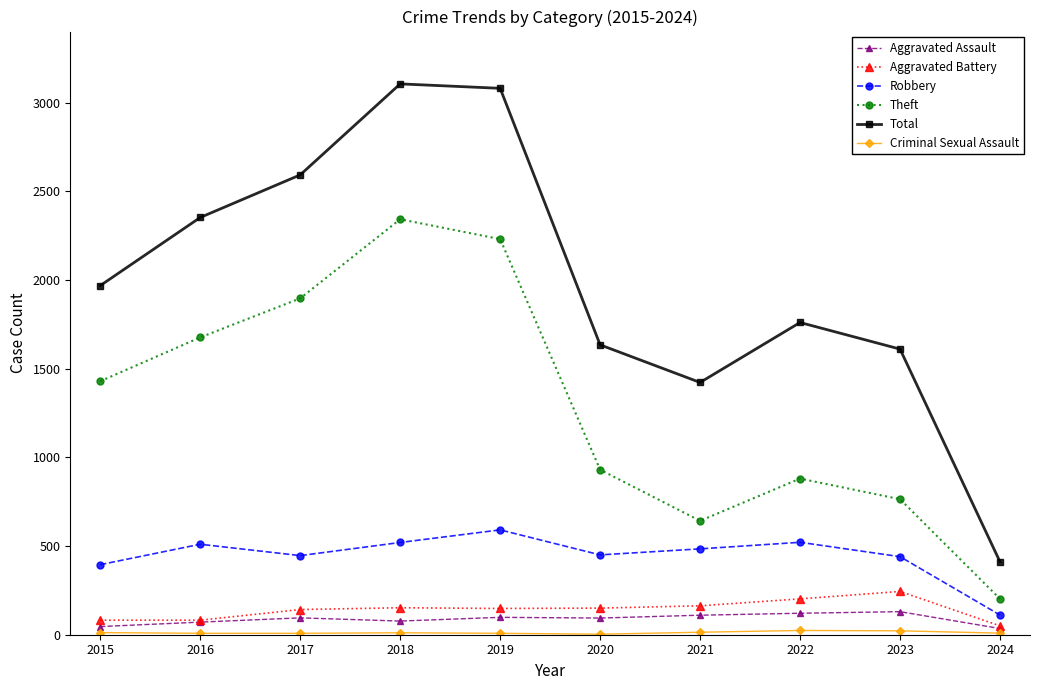

Count the number of categories in the chart.

10